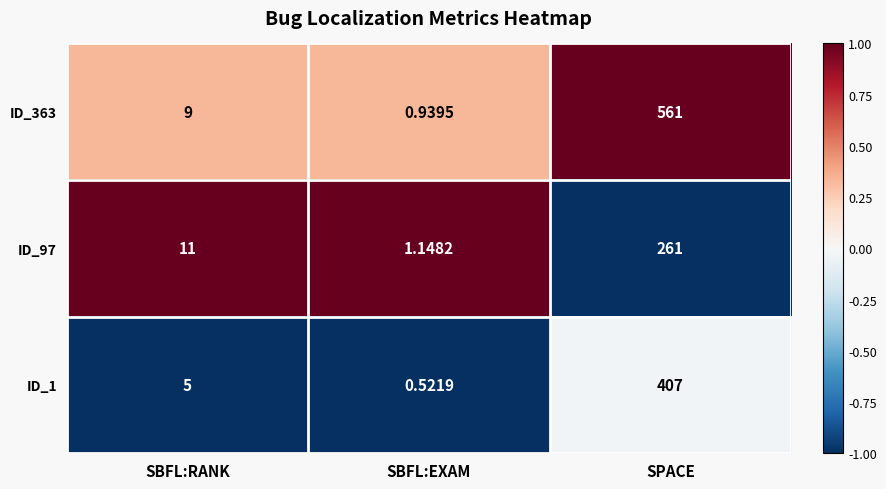

At which category is the sum across all series the highest?

SPACE